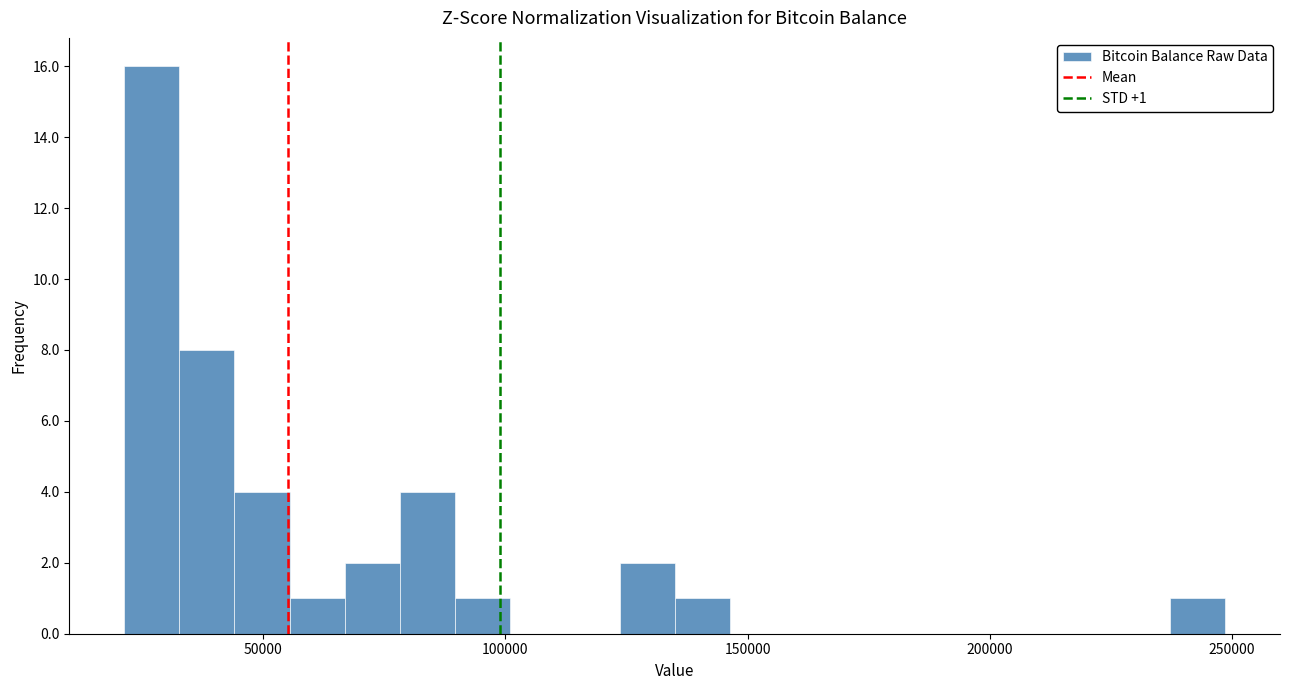

Around what value on the x-axis is the tallest bar? Give the approximate position of its centre, as read against the axis.

25000